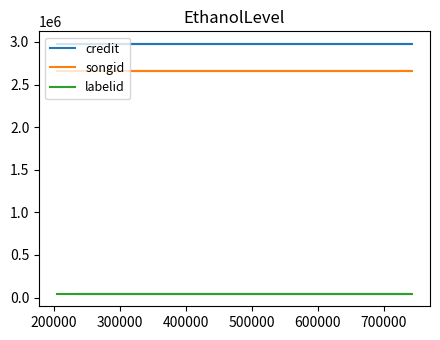

Reading left to right, what are all the values shown in this chart?

credit: 2977746	2977746	2977746
songid: 2658772	2658772	2658772
labelid: 43977	43977	43977